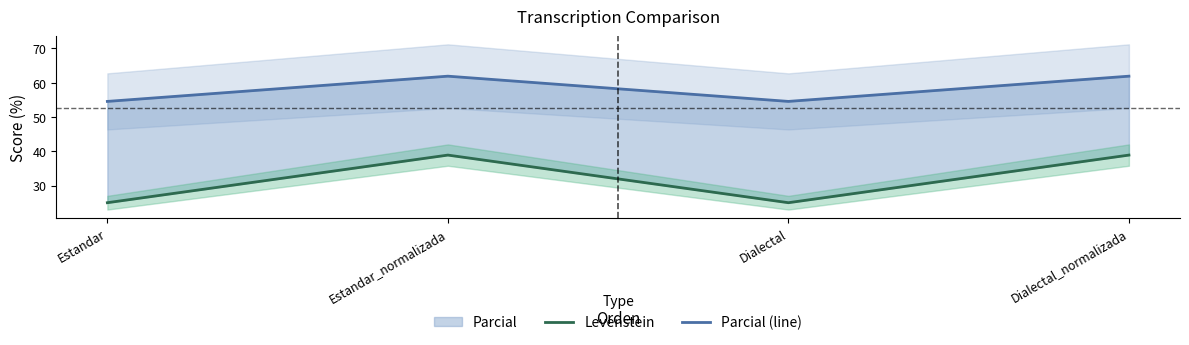

Is the value of Levenstein at Estandar greater than the value of Parcial (line) at Dialectal_normalizada?

No